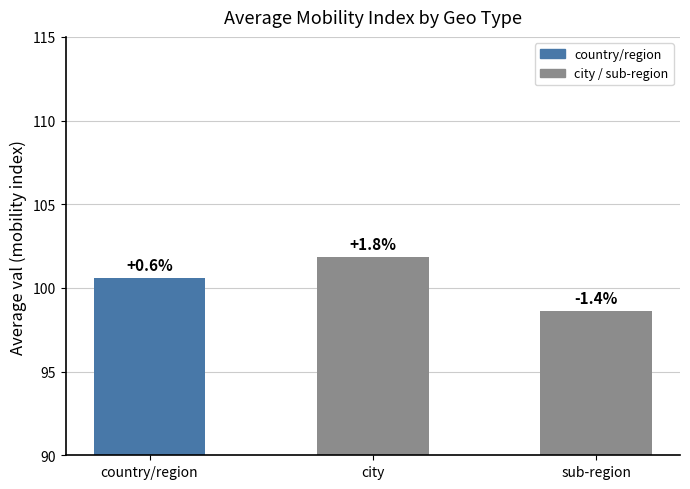

Is it true that the value at country/region is 173.1?

False